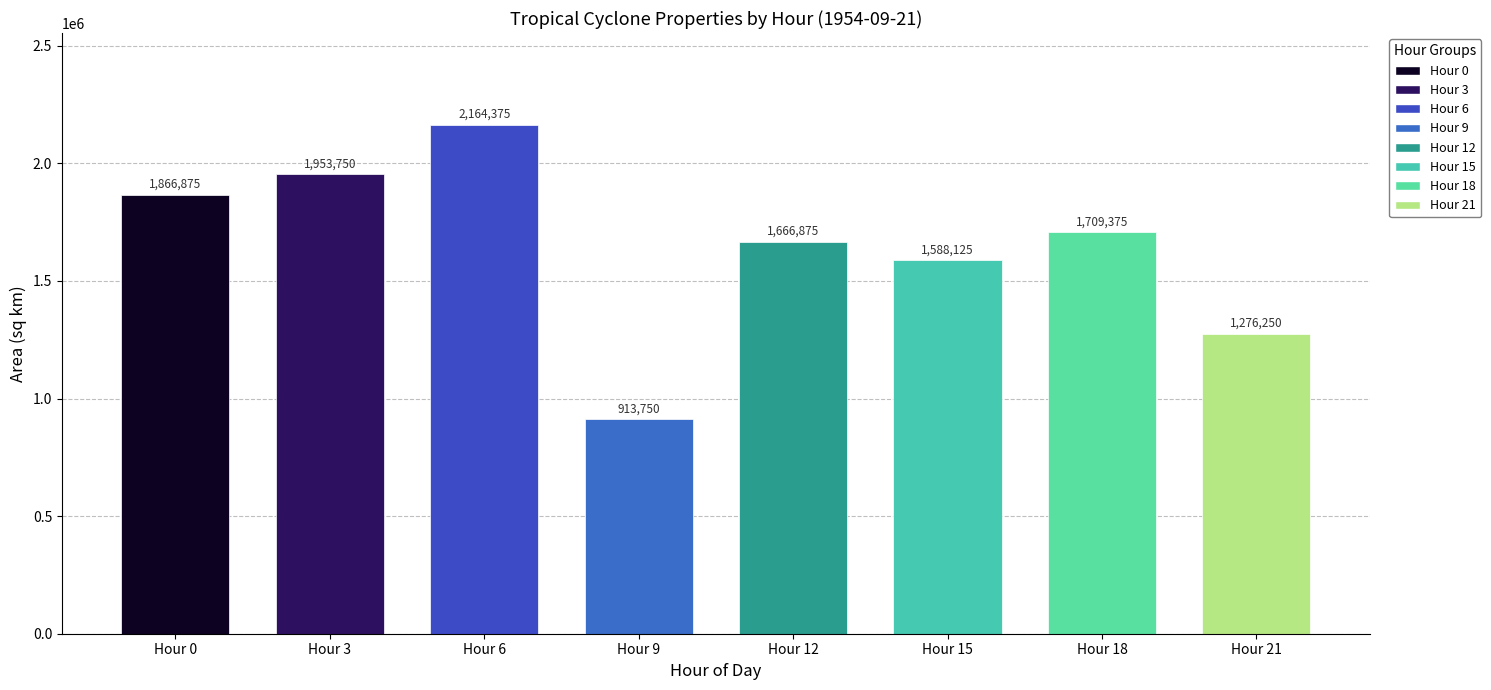

Reading right to left, what are all the values shown in this chart?

21=1276250	18=1709375	15=1588125	12=1666875	9=913750	6=2164375	3=1953750	0=1866875